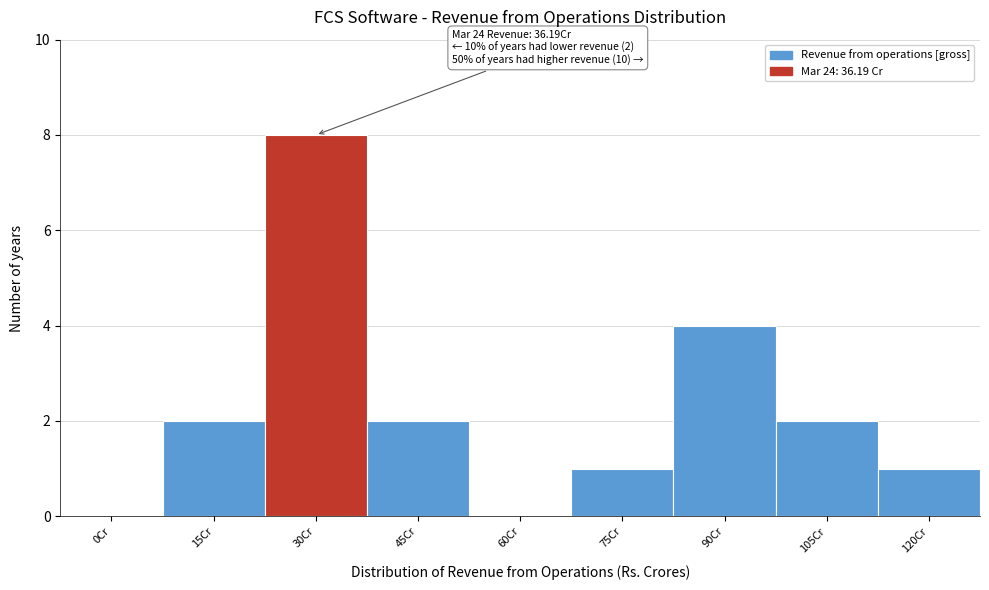

Reading left to right, transcribe all the data shown in this chart.

0Cr=0	15Cr=2	30Cr=8	45Cr=2	60Cr=0	75Cr=1	90Cr=4	105Cr=2	120Cr=1